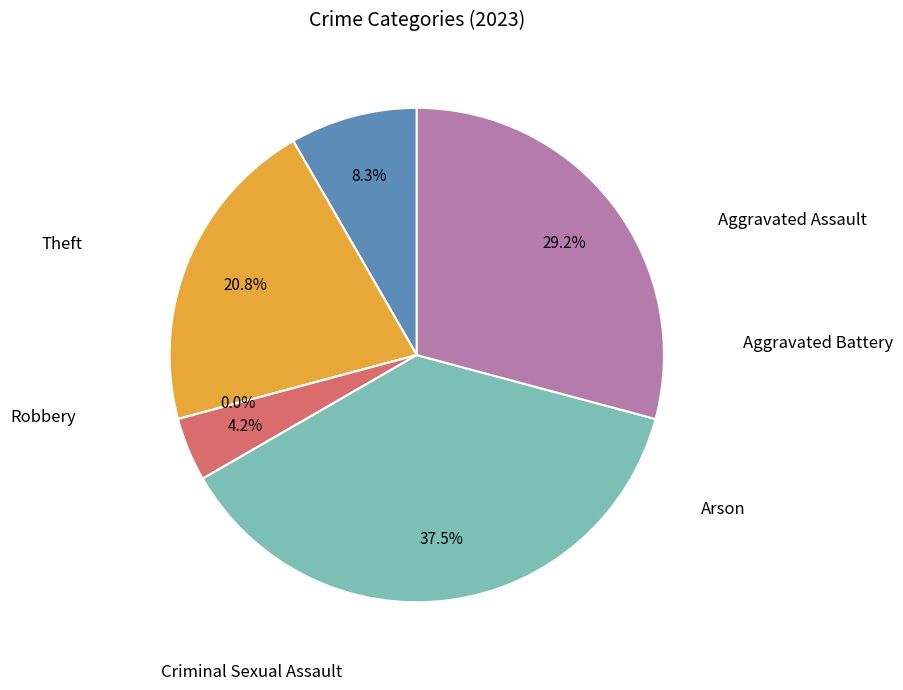

How many segments does this pie chart have?

6